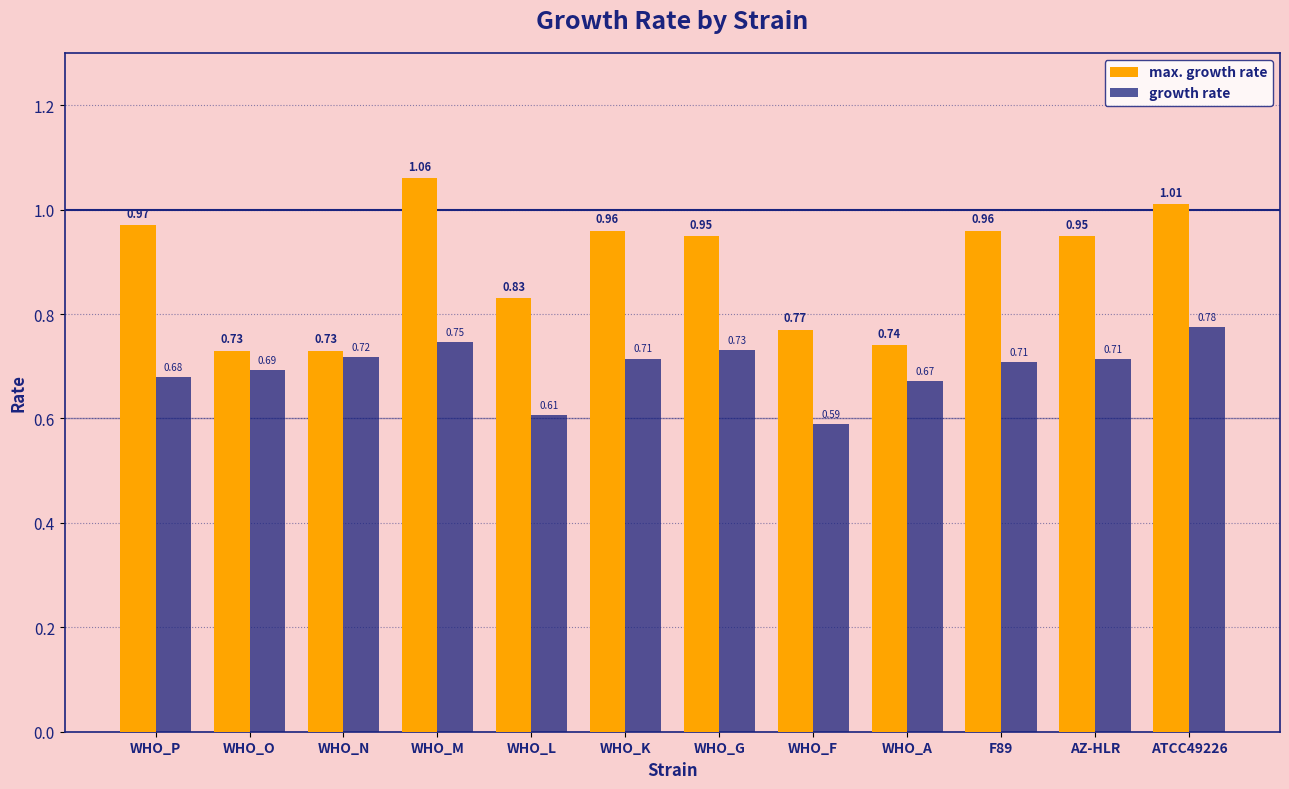

Which series has the largest total across all categories?

max. growth rate